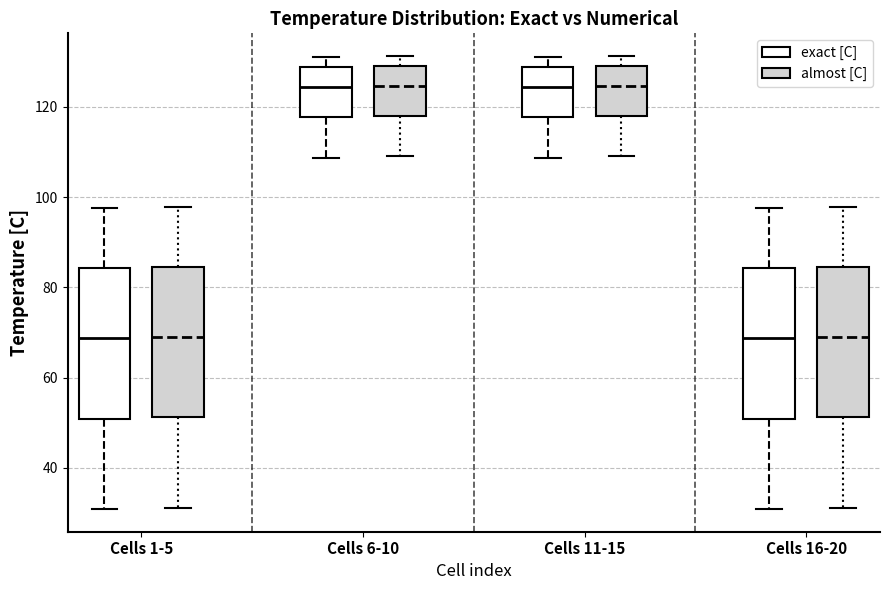

Reading left to right, transcribe this box plot: for each box, give where its median line is, the range the box spans, and where its two whiskers end, as read against the y-axis. The values are not printed on the chart, so give them approximately, as read against the axis.

Cells 1-5 (exact [C]): median 68, box 50 to 84, whiskers 30 to 98
Cells 1-5 (almost [C]): median 68, box 52 to 84, whiskers 32 to 98
Cells 6-10 (exact [C]): median 124, box 118 to 128, whiskers 108 to 132
Cells 6-10 (almost [C]): median 124, box 118 to 130, whiskers 110 to 132
Cells 11-15 (exact [C]): median 124, box 118 to 128, whiskers 108 to 132
Cells 11-15 (almost [C]): median 124, box 118 to 130, whiskers 110 to 132
Cells 16-20 (exact [C]): median 68, box 50 to 84, whiskers 30 to 98
Cells 16-20 (almost [C]): median 68, box 52 to 84, whiskers 32 to 98